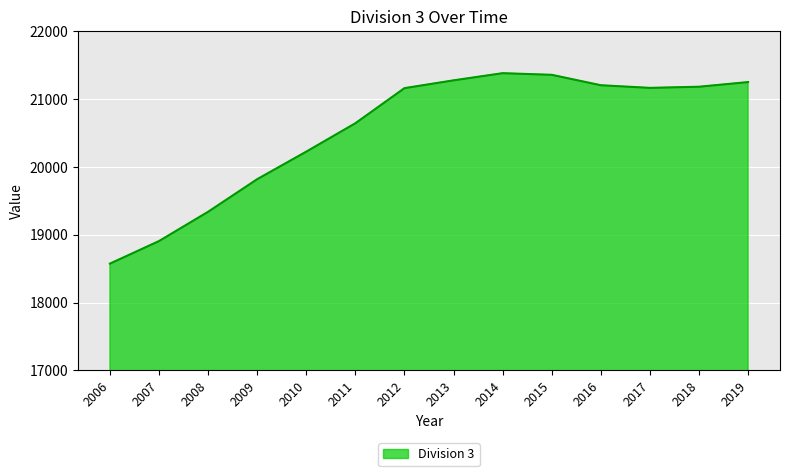

What is the difference between the values at 2013 and 2012?

114.8